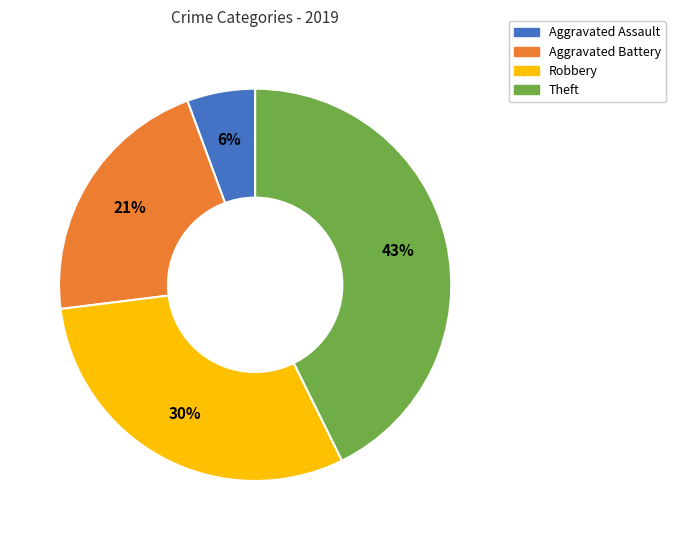

What percentage is the Aggravated Assault slice, to the nearest percent?

6%